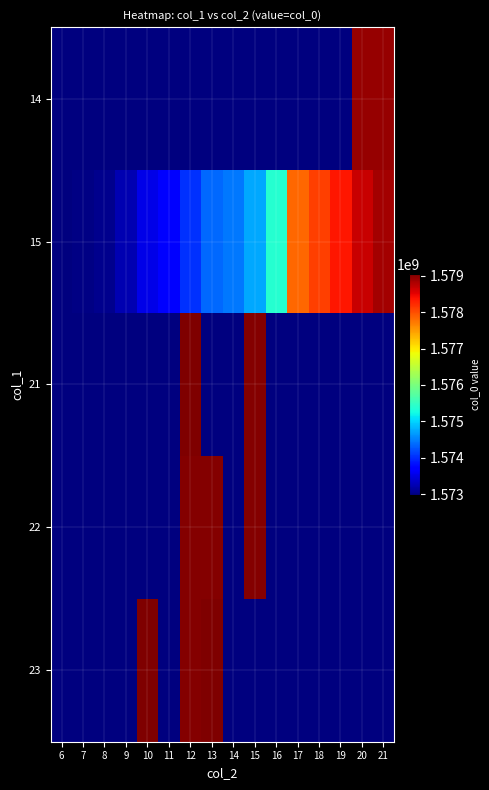

Reading left to right, list all the values displayed in this chart.

14: 6=0	7=0	8=0	9=0	10=0	11=0	12=0	13=0	14=0	15=0	16=0	17=0	18=0	19=0	20=1578931753	21=1578928144
15: 6=1572967295	7=1573009674	8=1573060106	9=1573232885	10=1573517418	11=1573744161	12=1574024952	13=1574359780	14=1574446180	15=1574737790	16=1575393007	17=1577826630	18=1578103770	19=1578355798	20=1578676185	21=1578870538
21: 6=0	7=0	8=0	9=0	10=0	11=0	12=1579057760	13=0	14=0	15=1579036134	16=0	17=0	18=0	19=0	20=0	21=0
22: 6=0	7=0	8=0	9=0	10=0	11=0	12=1579021758	13=1579028941	14=0	15=1579032543	16=0	17=0	18=0	19=0	20=0	21=0
23: 6=0	7=0	8=0	9=0	10=1579061365	11=0	12=1579018207	13=1579039763	14=0	15=0	16=0	17=0	18=0	19=0	20=0	21=0